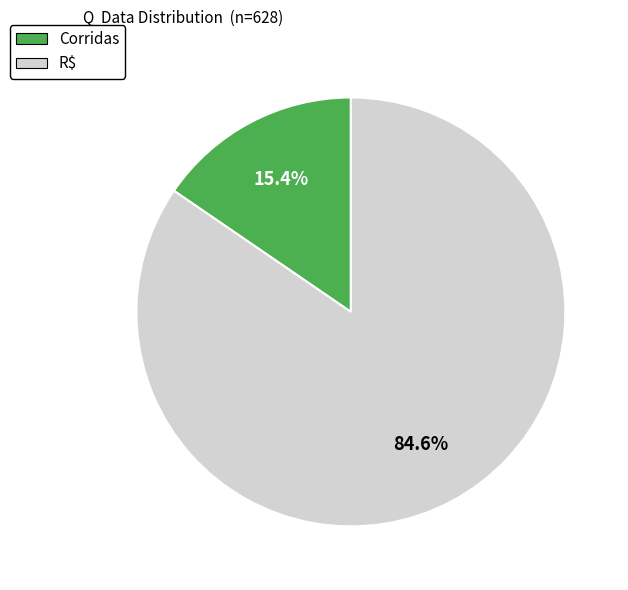

Which slice is the smallest?

Corridas